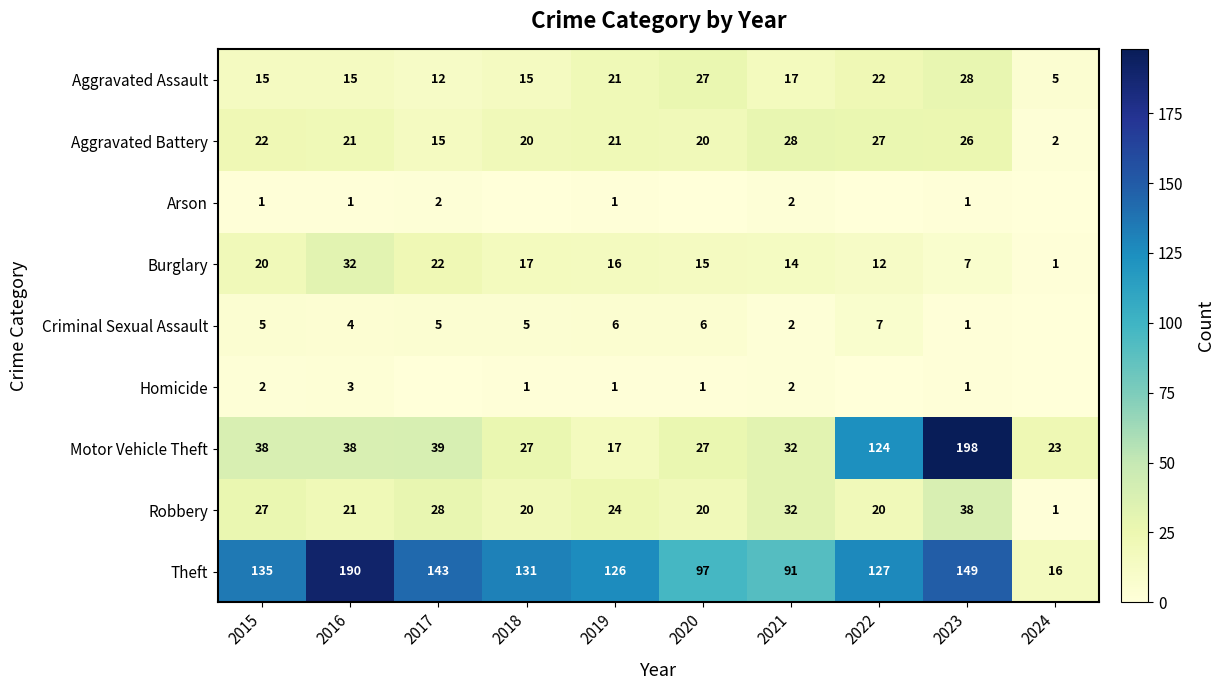

Where does the Burglary series first go above 16?

2015